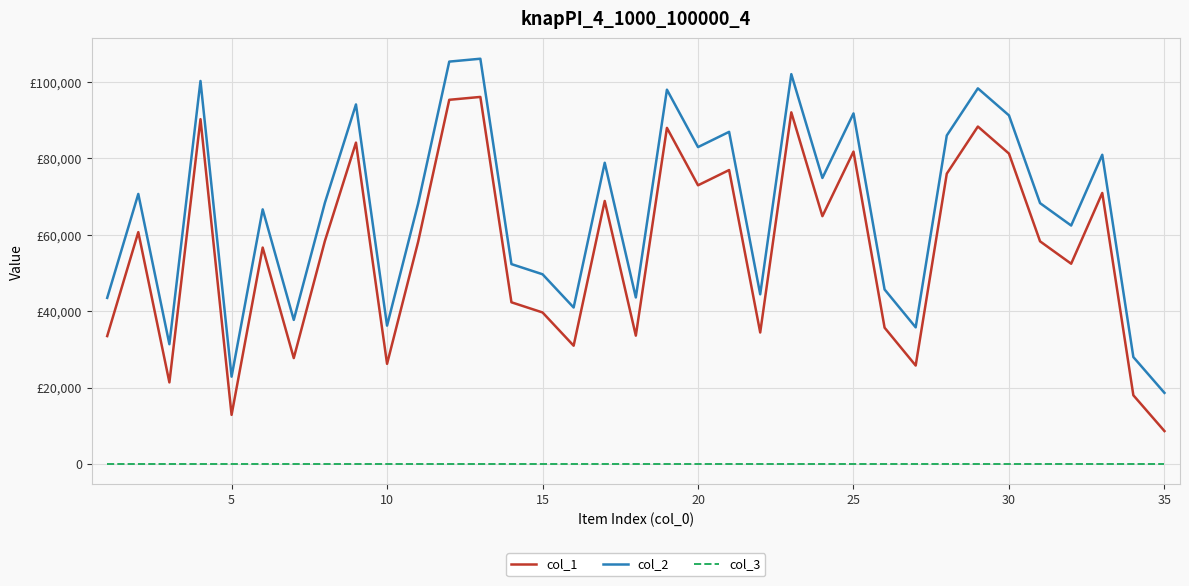

What are all the series names shown in the legend?

col_1, col_2, col_3